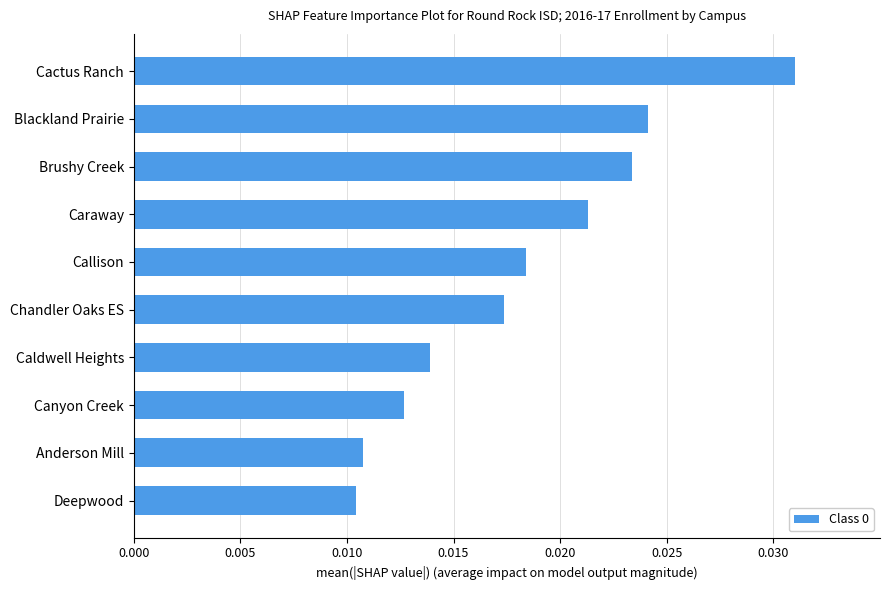

Which has a higher value, Brushy Creek or Anderson Mill?

Brushy Creek